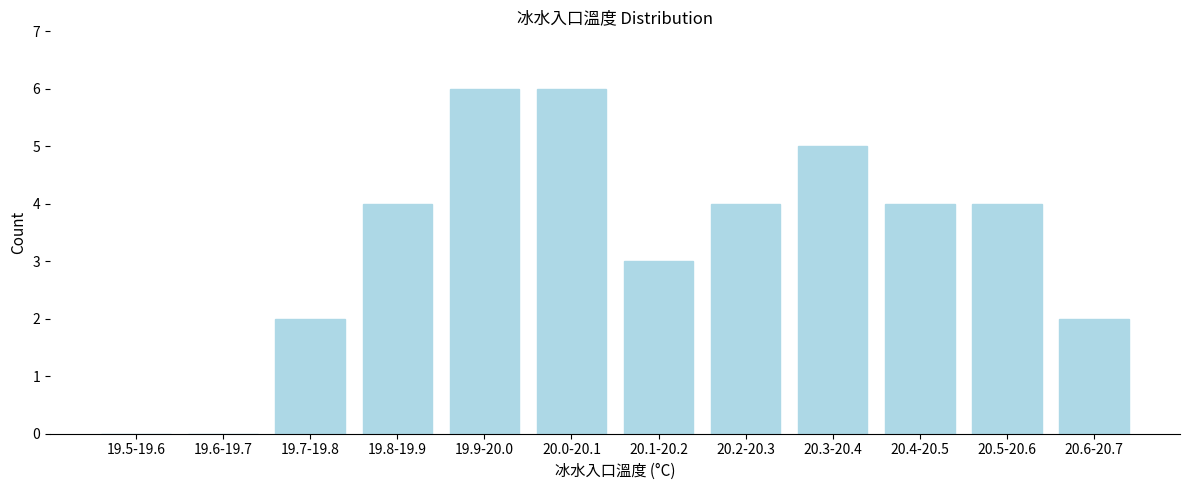

Reading left to right, transcribe all the data shown in this chart.

19.5-19.6=0	19.6-19.7=0	19.7-19.8=2	19.8-19.9=4	19.9-20.0=6	20.0-20.1=6	20.1-20.2=3	20.2-20.3=4	20.3-20.4=5	20.4-20.5=4	20.5-20.6=4	20.6-20.7=2